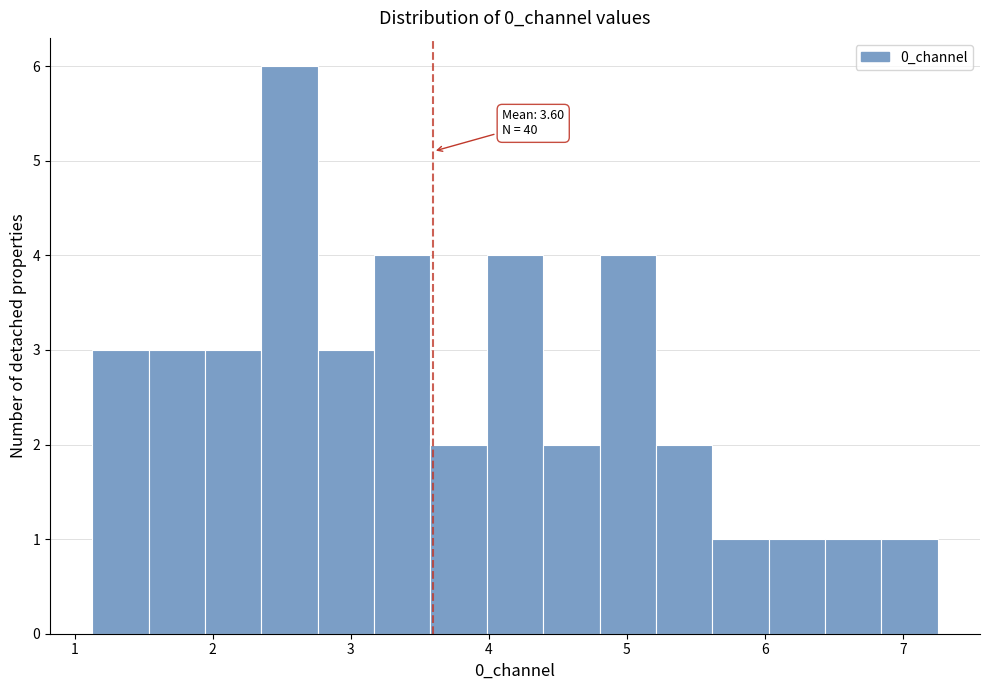

Which range on the x-axis has the tallest bar?

2.4 to 2.8